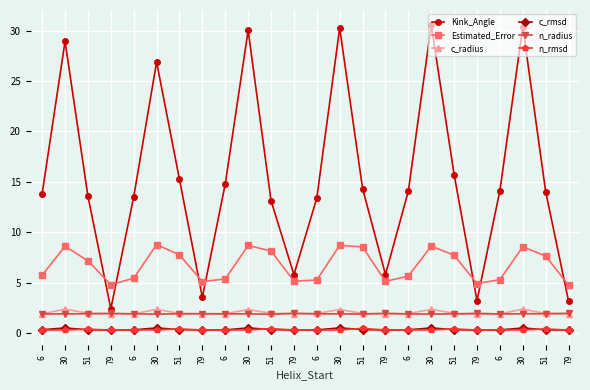

What are all the series names shown in the legend?

Kink_Angle, Estimated_Error, c_radius, c_rmsd, n_radius, n_rmsd